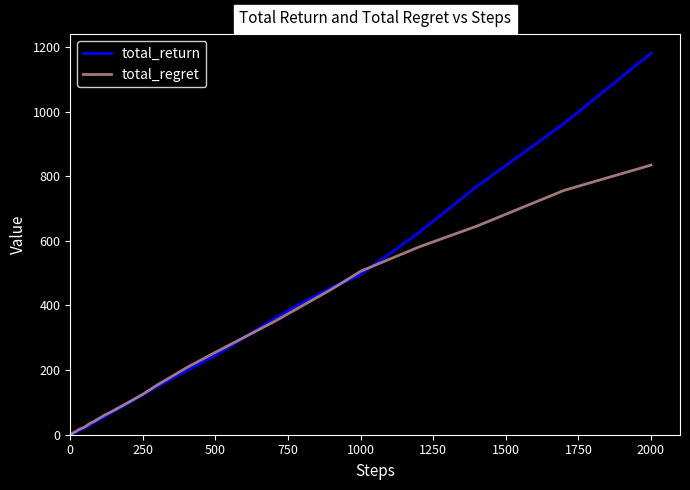

Rank the series by their maximum value, from highest to lowest.

total_return, total_regret